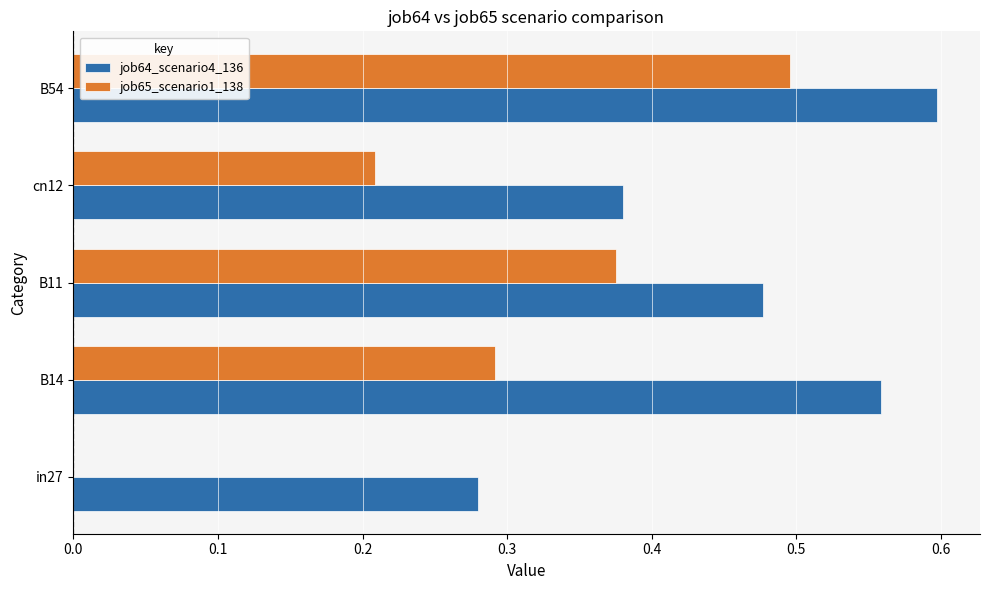

What is the sum of all job64_scenario4_136 values?

2.3